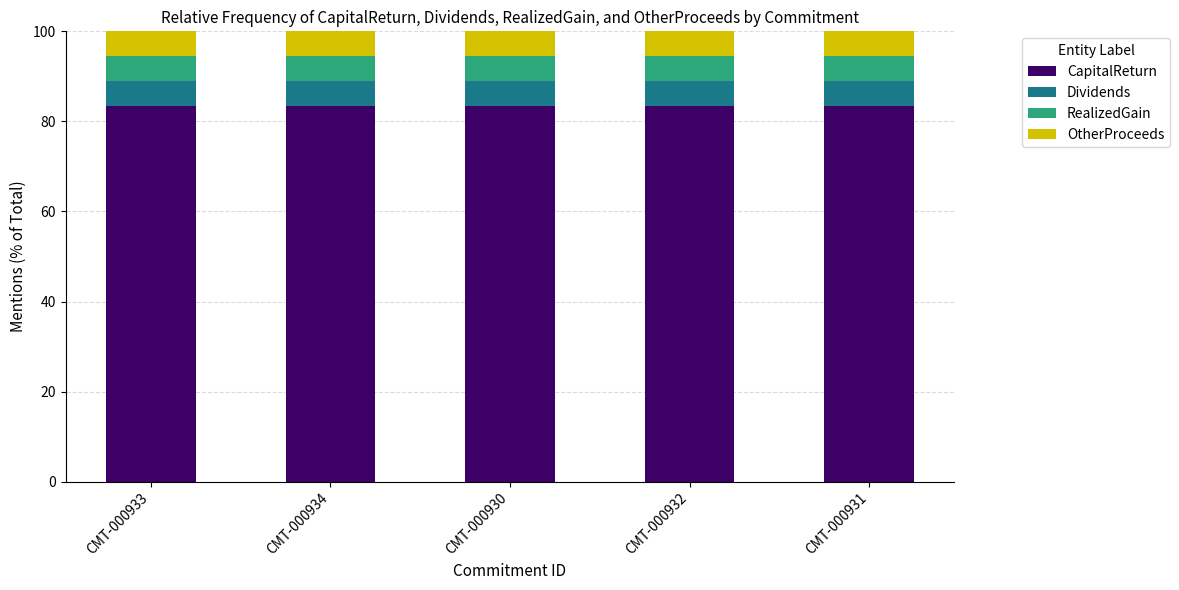

Reading left to right, transcribe the values for CapitalReturn.

83.3	83.3	83.3	83.3	83.3